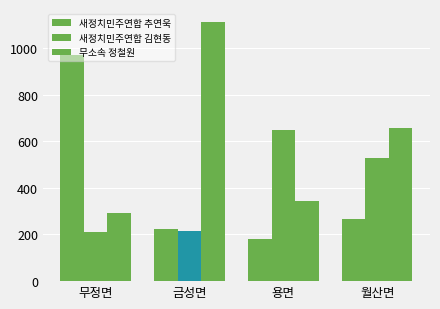

How many groups of bars are there?

4